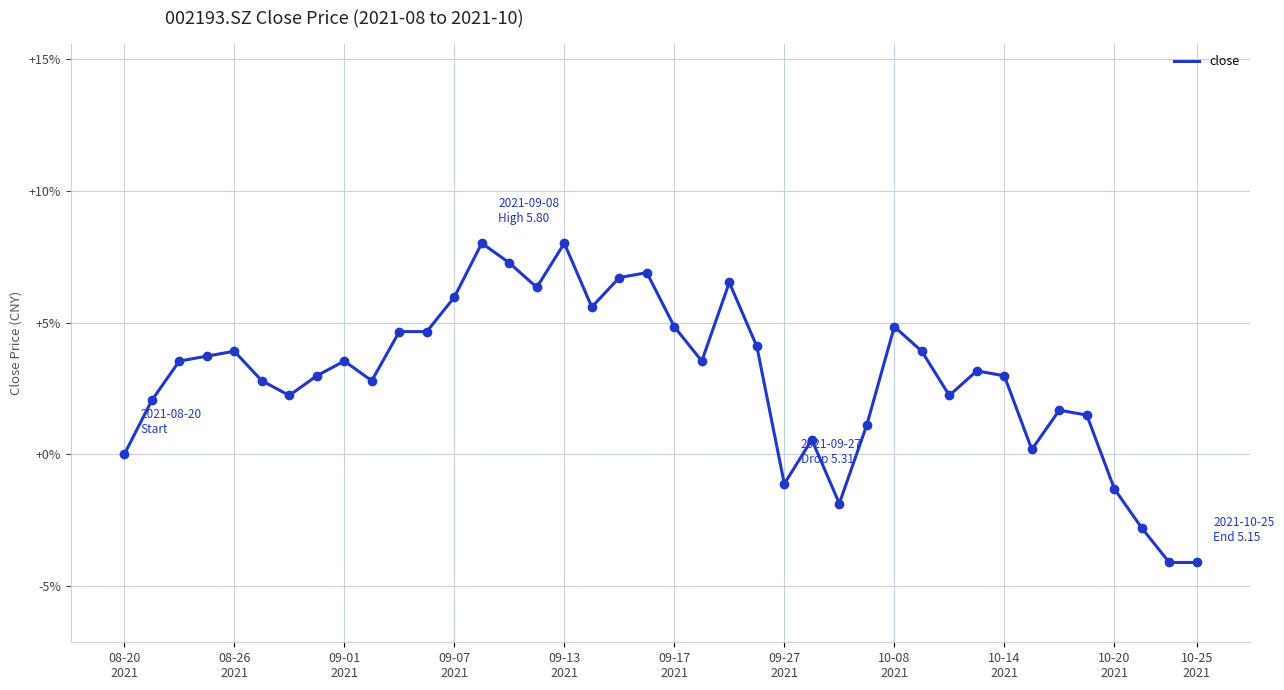

True or false: the data has more than 0 interior local peaks.

True